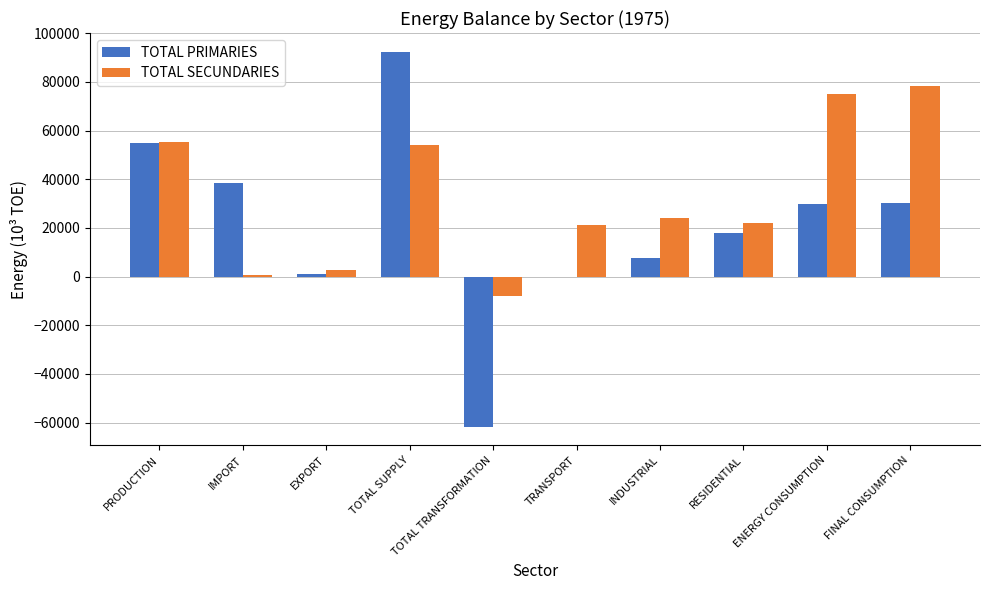

The value of TOTAL SECUNDARIES at TRANSPORT is 33042.2. True or false?

False